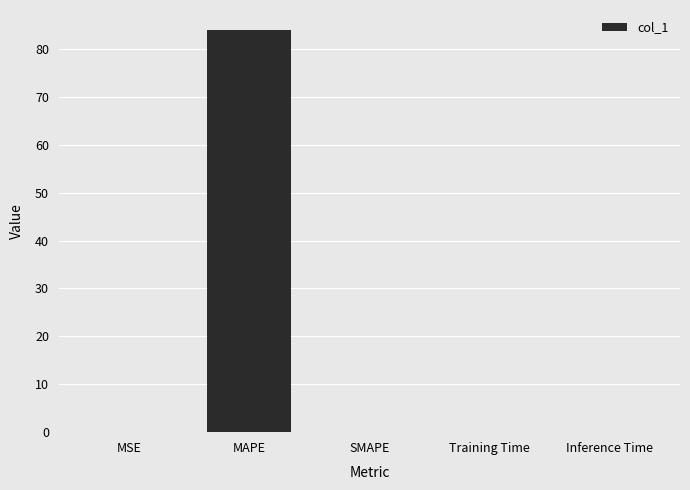

What is the maximum value shown in the chart?

83.9